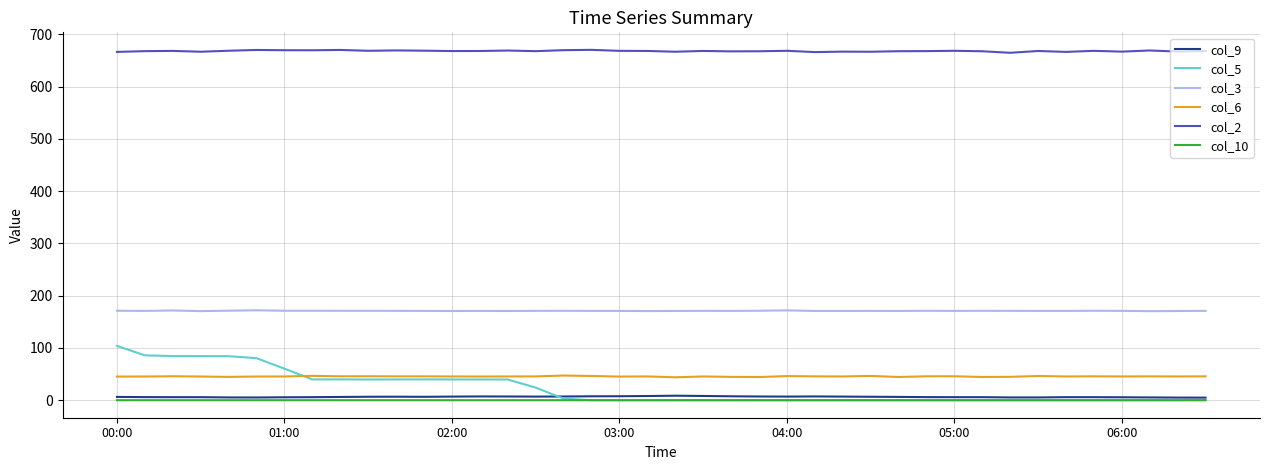

What is the maximum value shown in the chart?

670.1